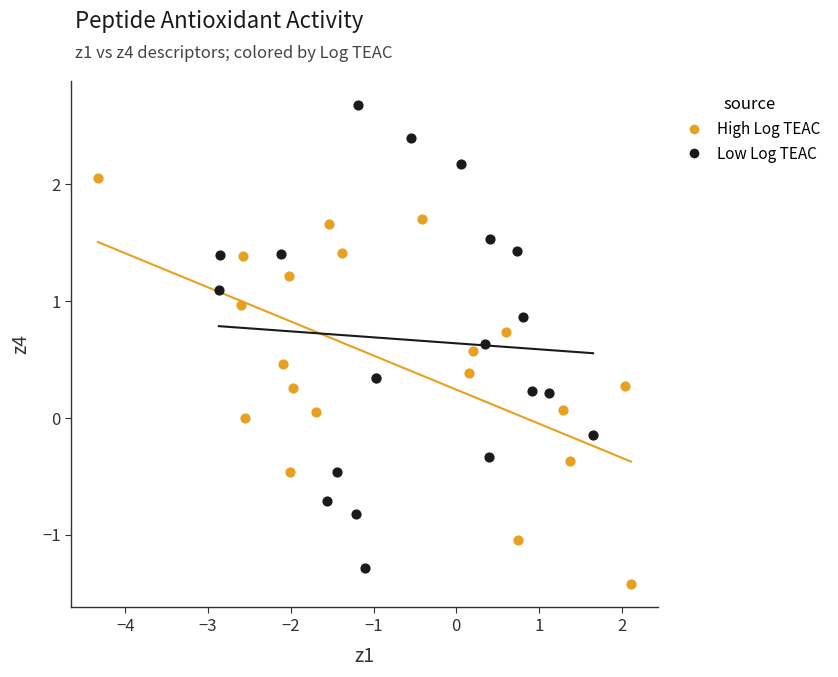

Which series has the widest spread of Y values?

Low Log TEAC